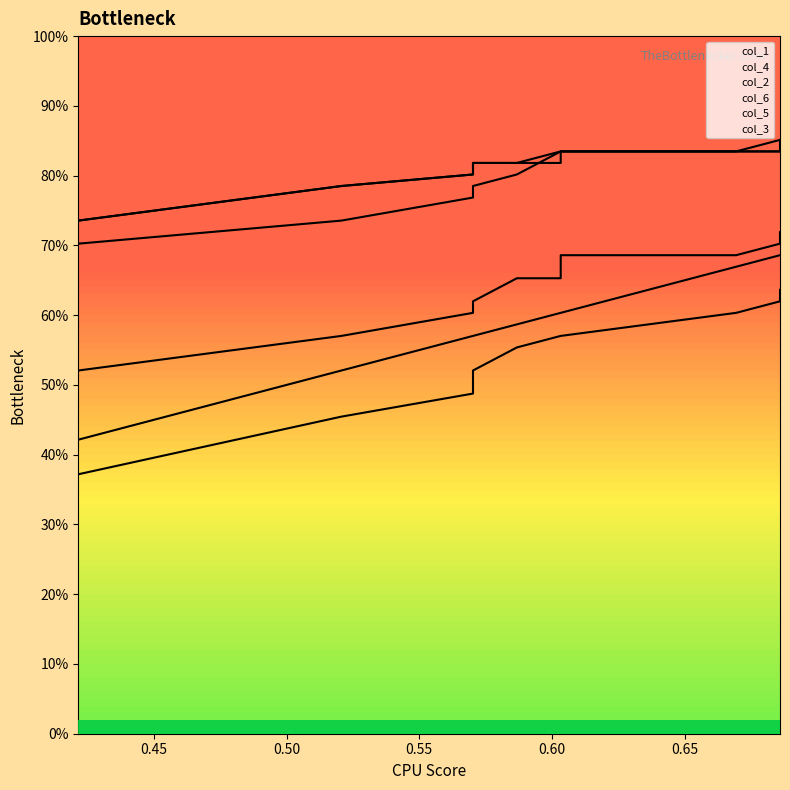

What is the difference between the maximum and second lowest values in the col_6 series?

0.2